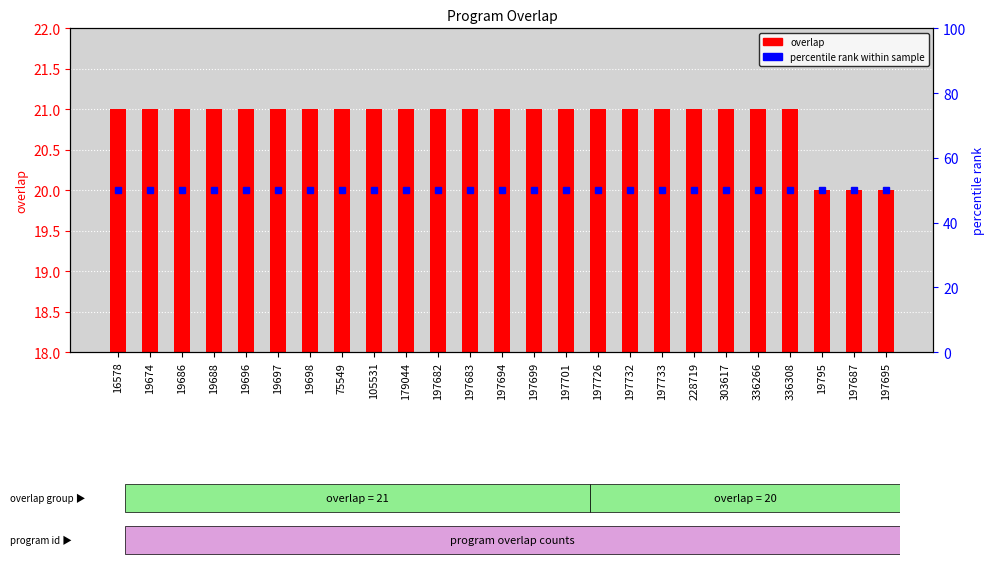

The value at 75549 is 21. True or false?

True